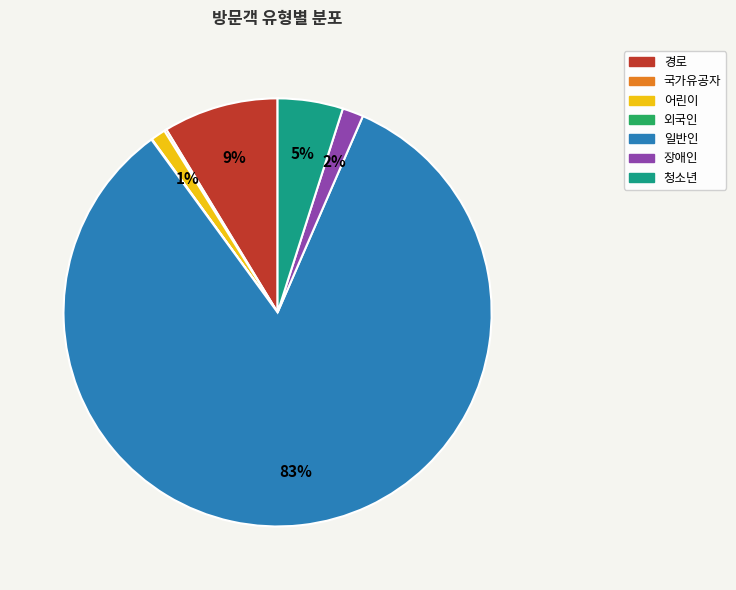

Which category has the biggest portion of the pie?

일반인